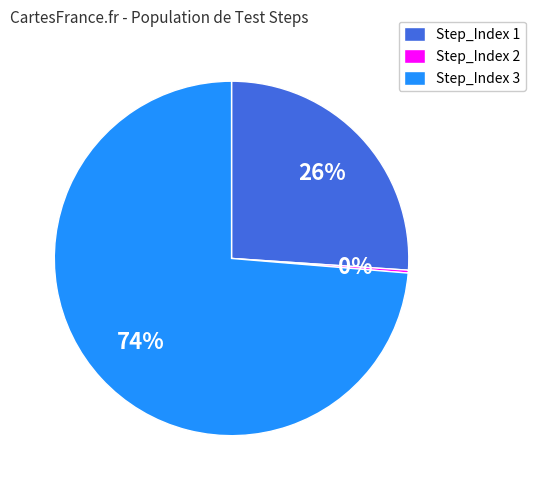

Between Step_Index 1 and Step_Index 3, which is larger?

Step_Index 3